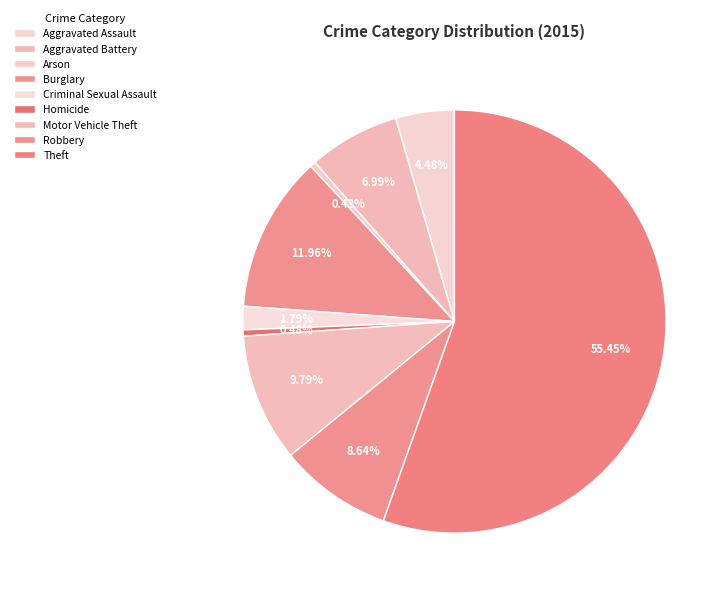

True or false: Criminal Sexual Assault accounts for 2% of the total.

True